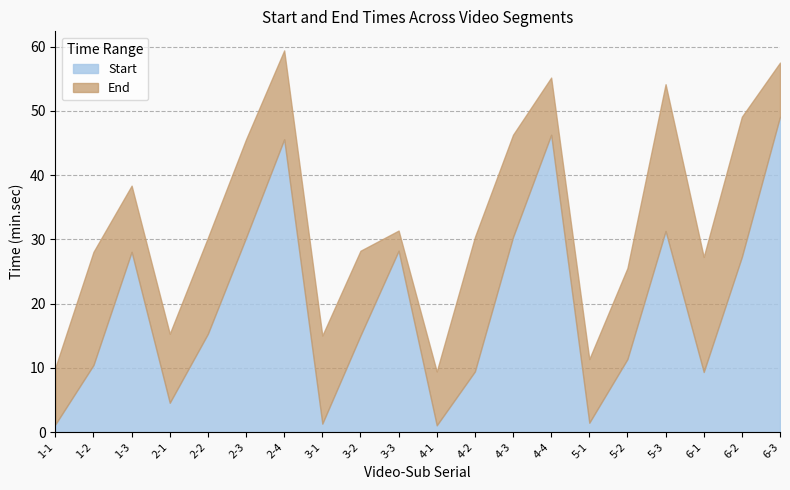

Is it true that End equals 25.1 at 4-4?

False